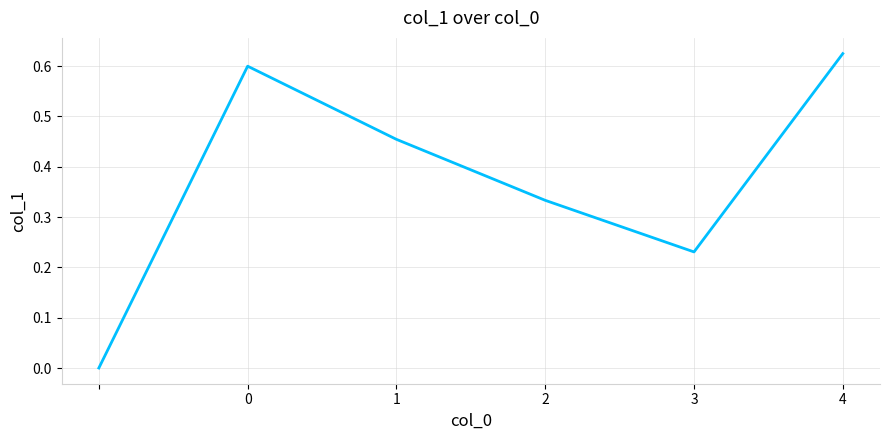

What is the difference between the second highest and second lowest values?

0.4